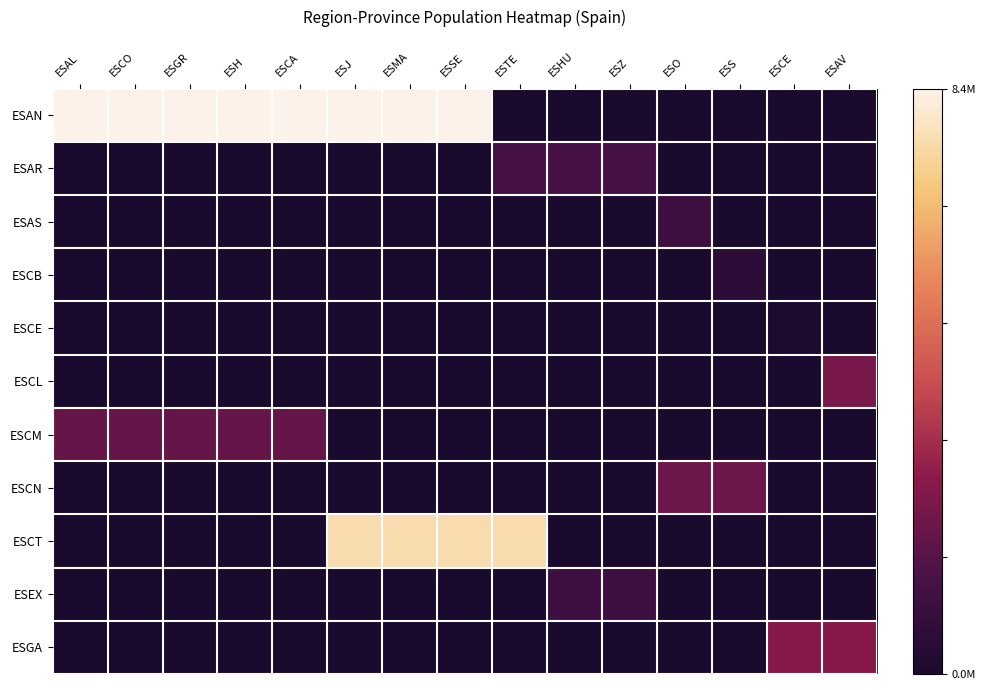

List the series in order of their peak value, lowest first.

ESCE, ESCB, ESAS, ESEX, ESAR, ESCM, ESCN, ESCL, ESGA, ESCT, ESAN